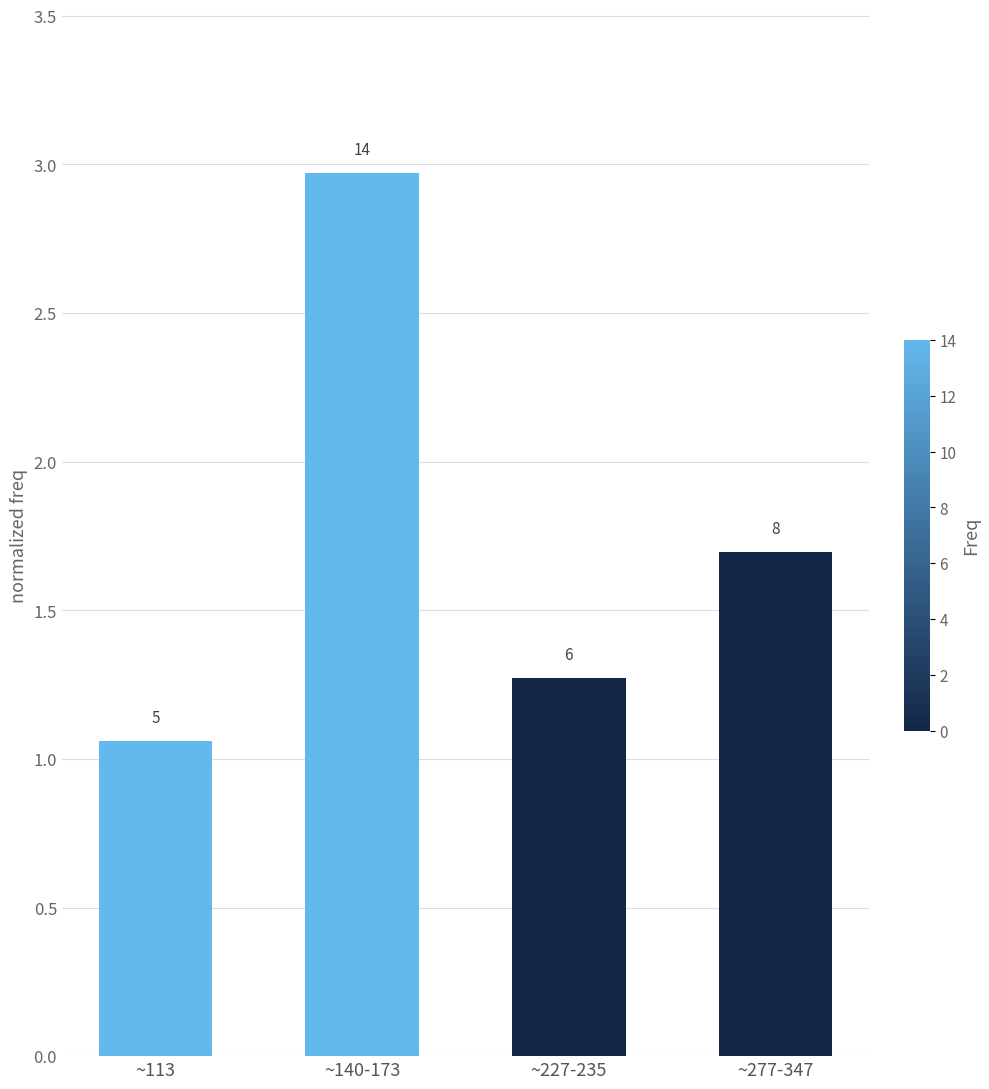

True or false: the data shows 1.1 at ~113.

True